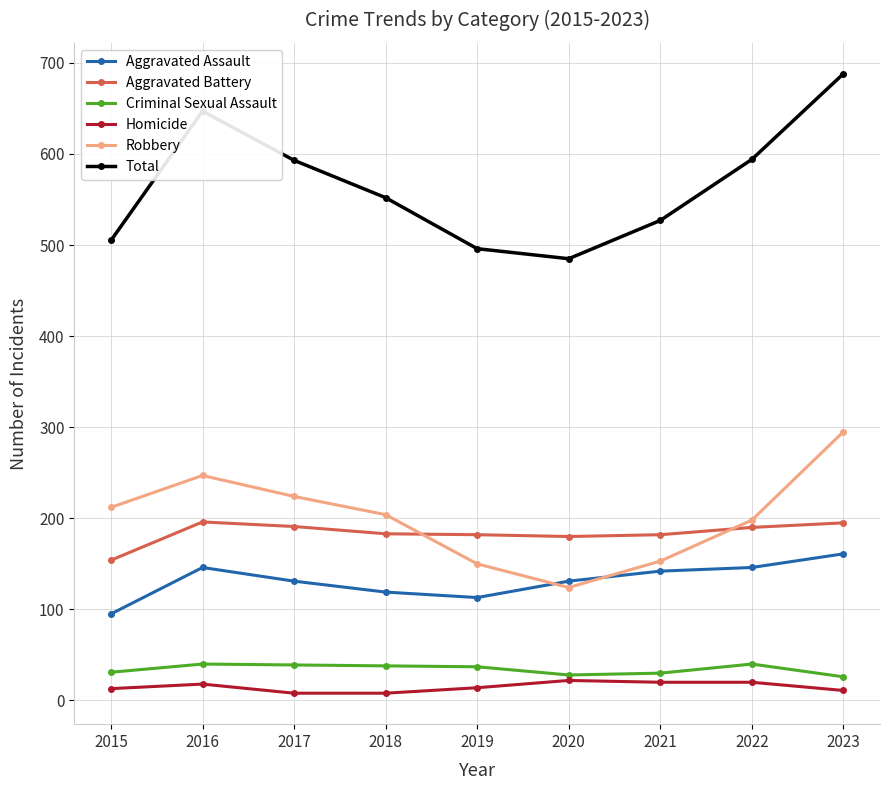

Which series changed the most between 2021 and 2023?

Total